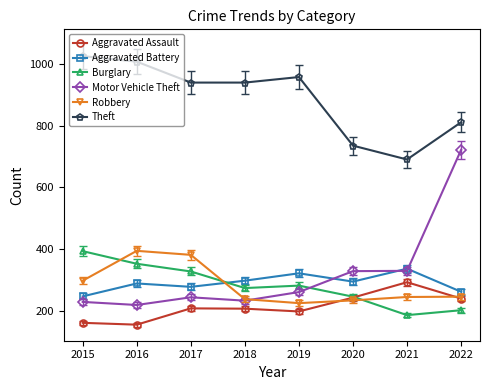

How many distinct data groups are displayed?

6